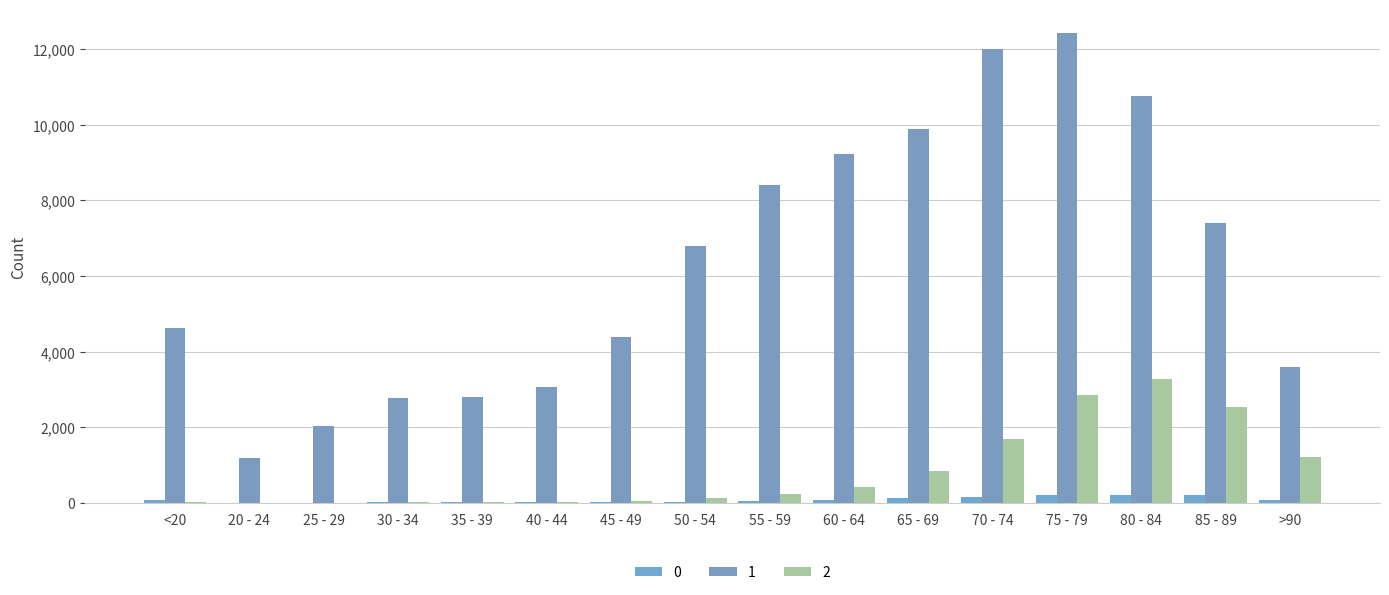

What is the spread (max minus min) of values at 75 - 79?

12214